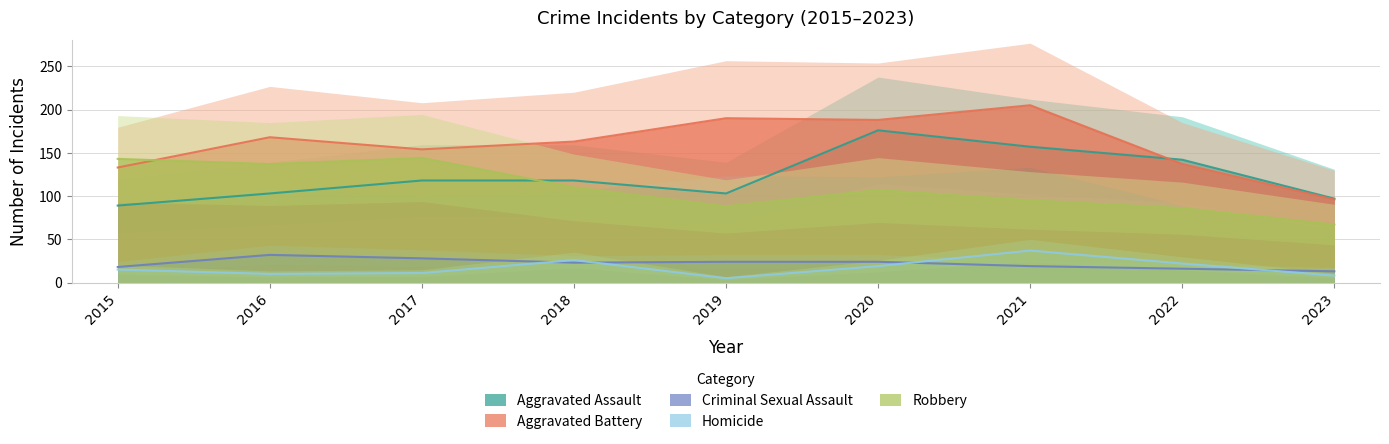

Between 2015 and 2016, which series saw the biggest shift?

Aggravated Battery